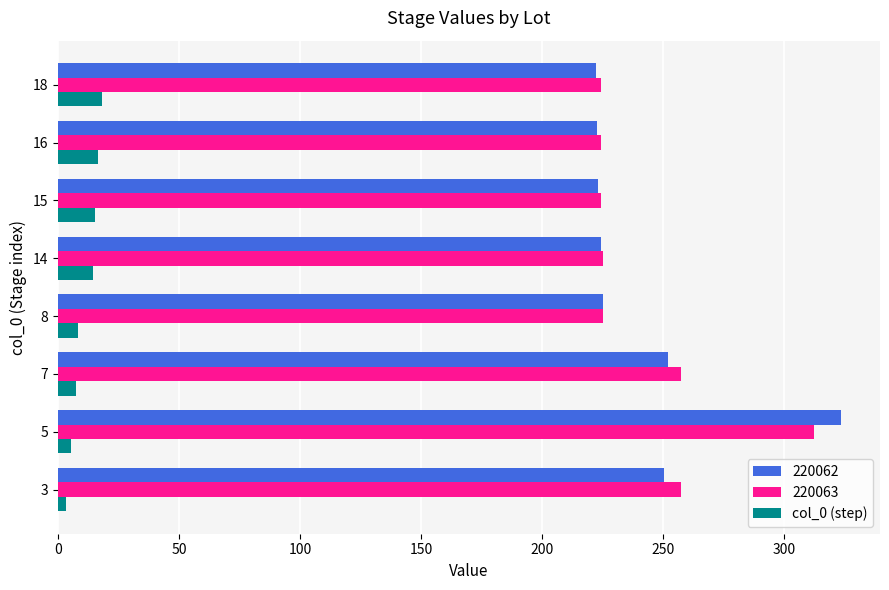

At how many categories does at least one series exceed 87?

8